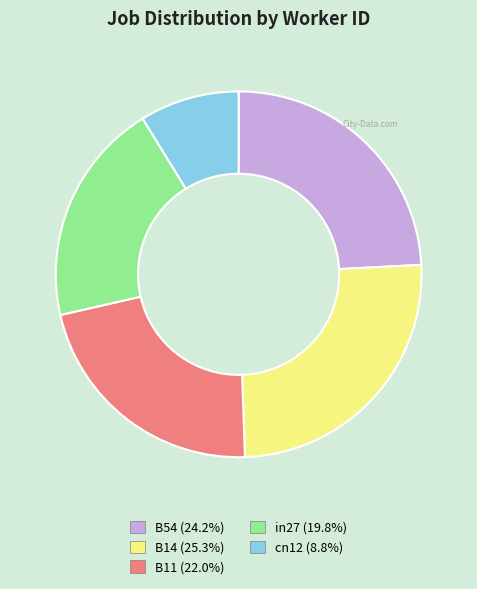

Is the sum of B11 and in27 greater than half?

No